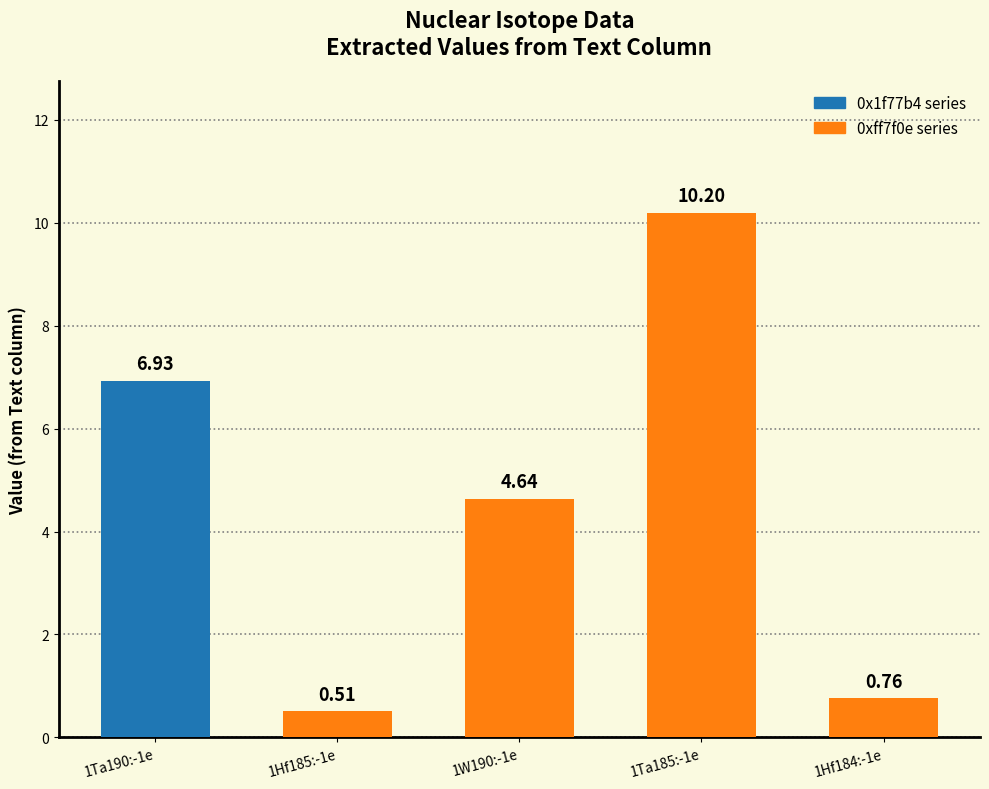

List the labels in order of value, largest first.

1Ta185:-1e, 1Ta190:-1e, 1W190:-1e, 1Hf184:-1e, 1Hf185:-1e